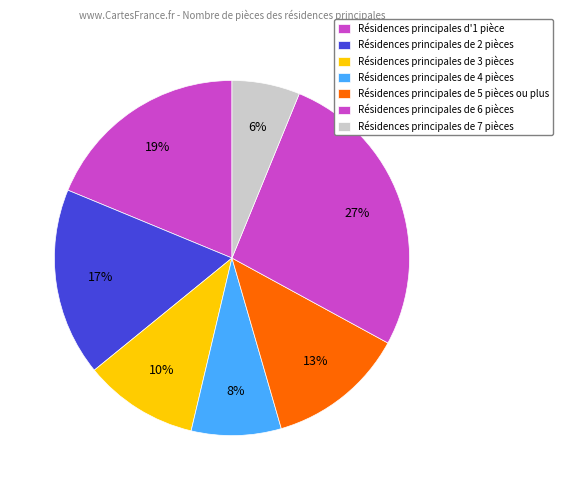

Count the number of slices in the pie.

7